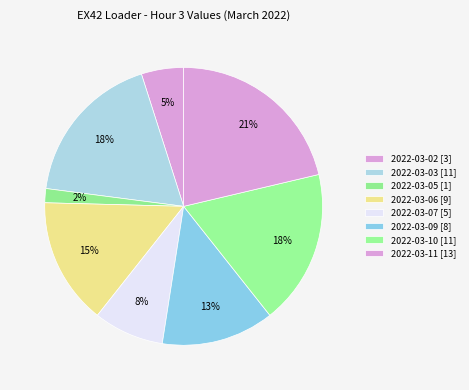

Is there a majority slice in this chart?

No